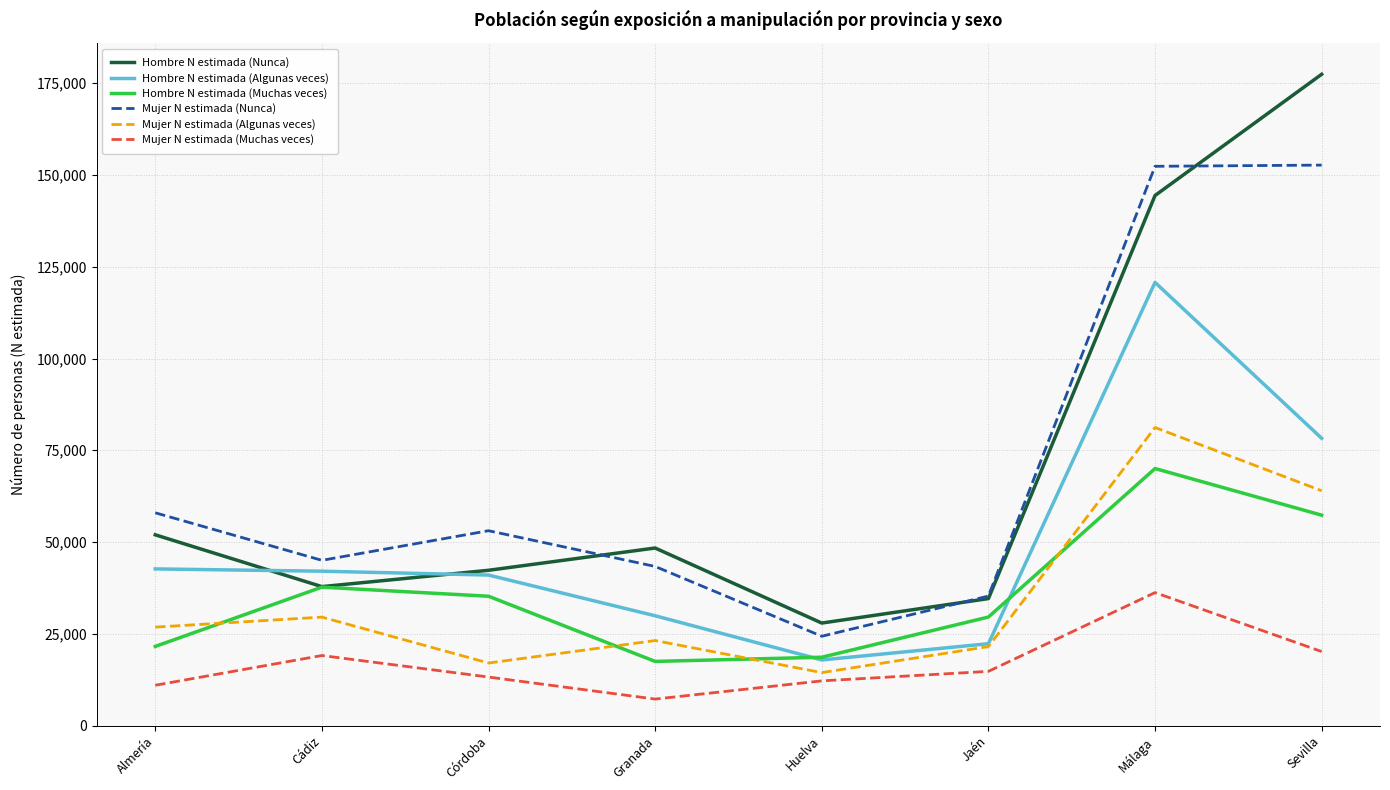

What is the total value across all series at Córdoba?

201871